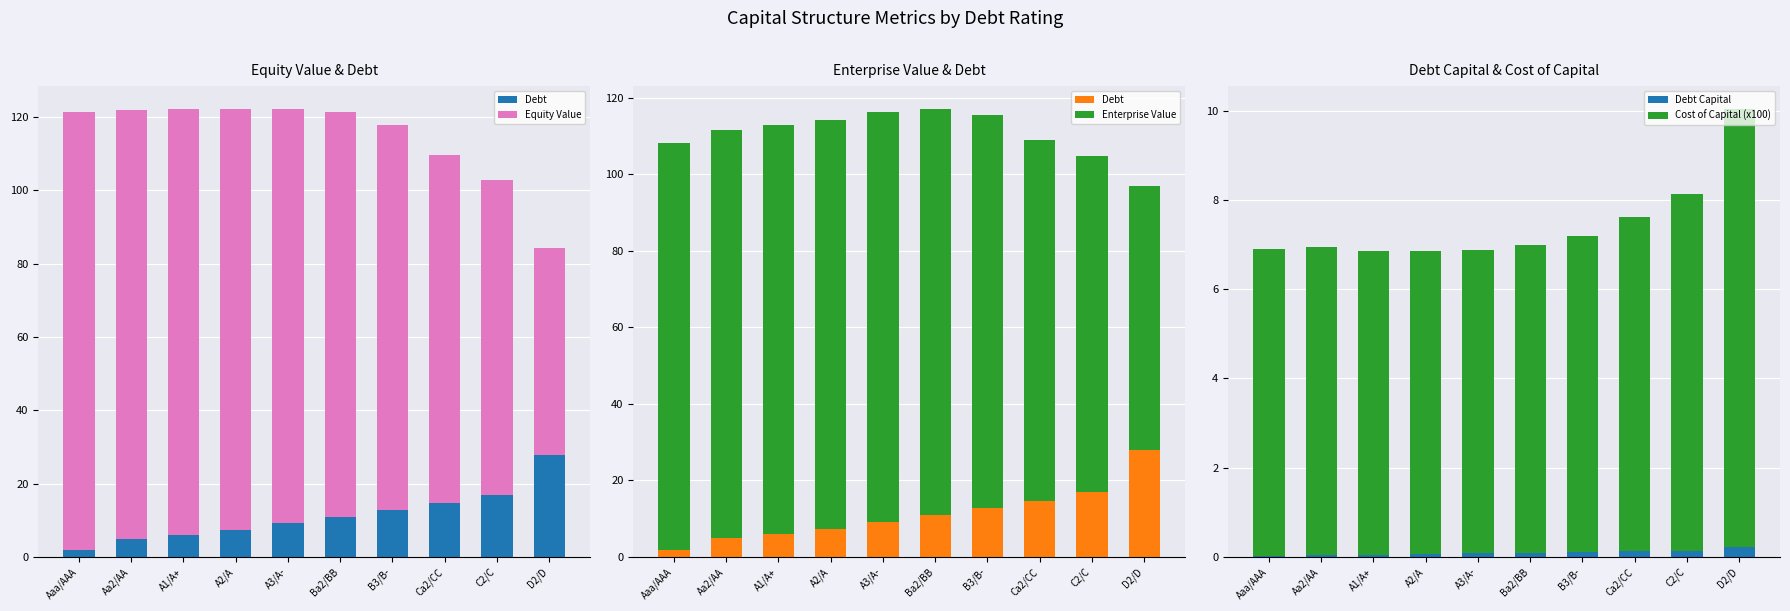

Rank the series at A2/A from lowest to highest value.

Debt Capital, Cost of Capital (x100), Debt, Enterprise Value, Equity Value